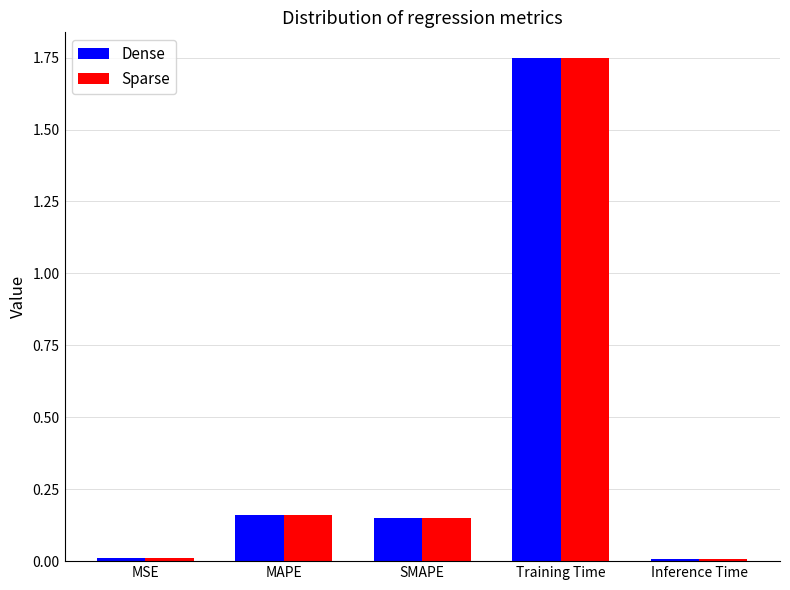

Count the number of categories in the chart.

5